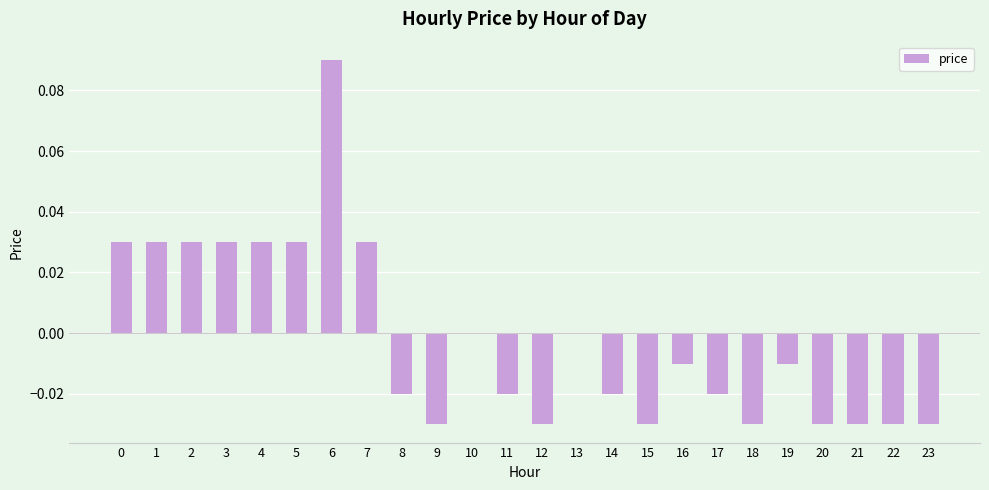

Is it true that the value at 22 is -0.0?

True